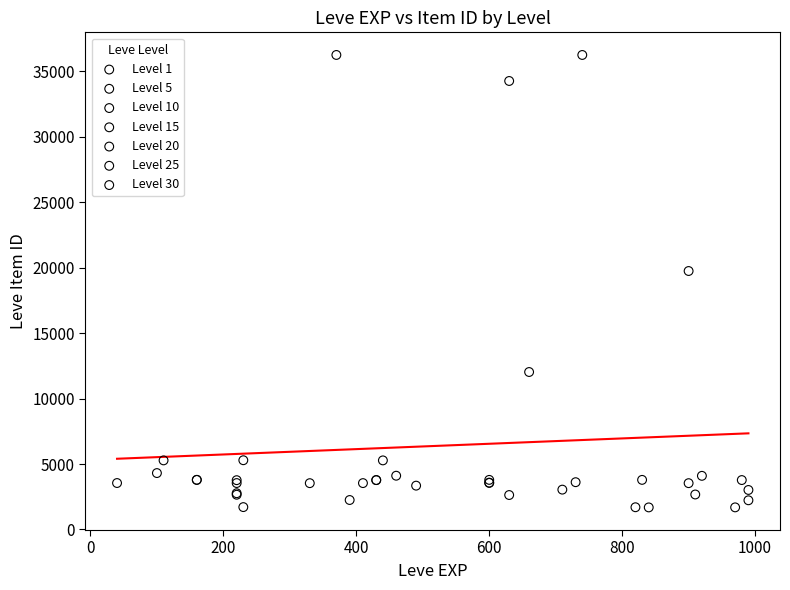

What are all the series names shown in the legend?

Level 1, Level 5, Level 10, Level 15, Level 20, Level 25, Level 30